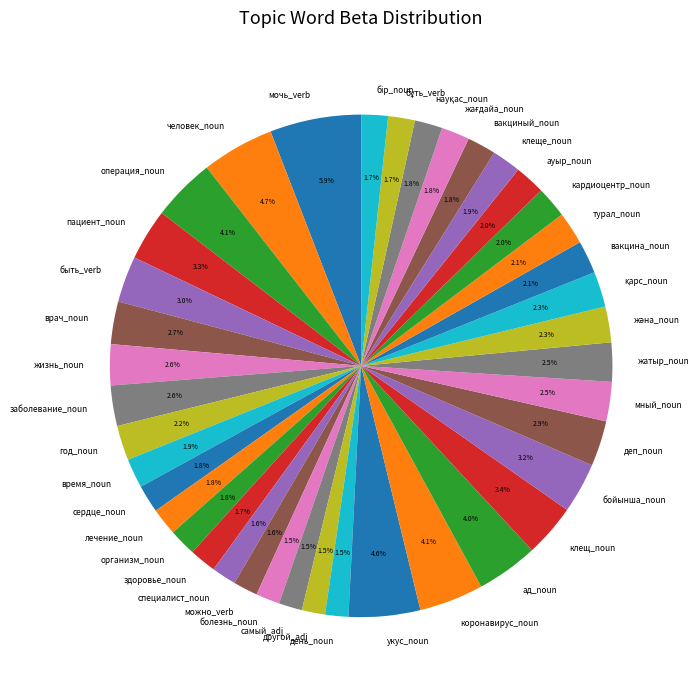

Which category has the biggest portion of the pie?

мочь_verb